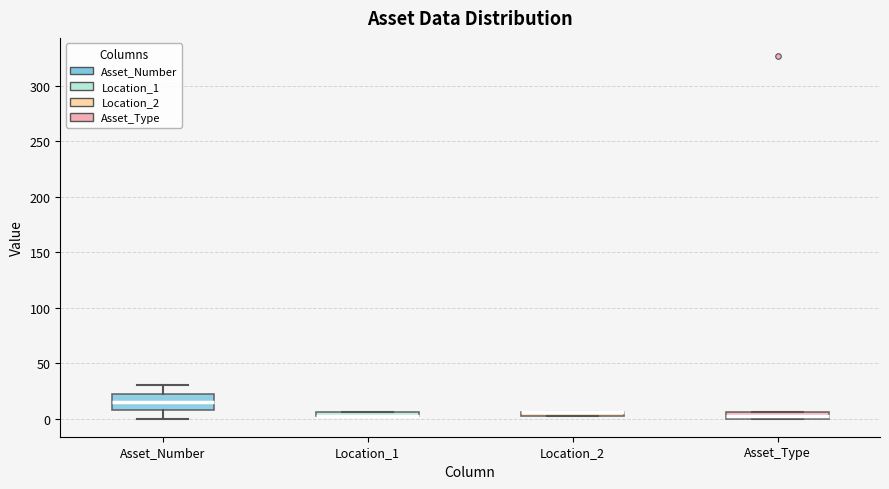

Which box is the tallest, from its lower edge to its upper edge?

Asset_Number